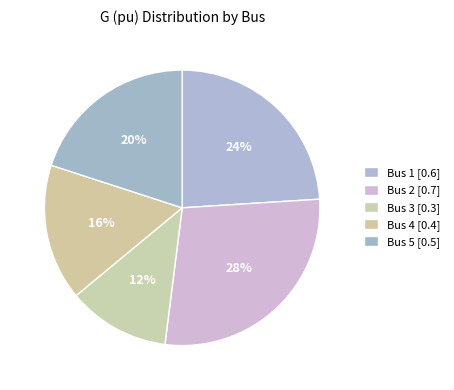

What percentage is the Bus 5 slice, to the nearest percent?

20%